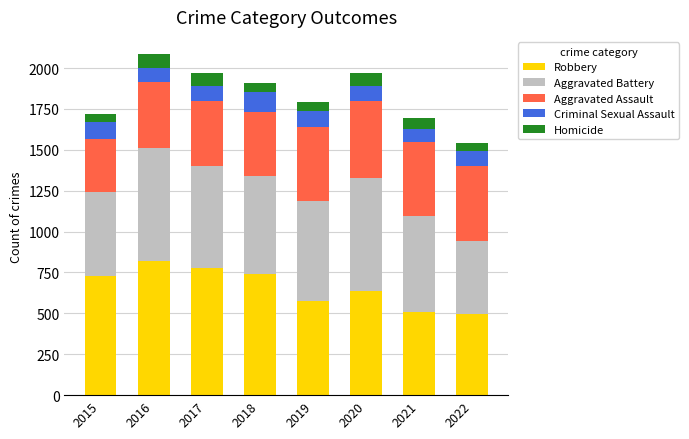

What are all the series names shown in the legend?

Robbery, Aggravated Battery, Aggravated Assault, Criminal Sexual Assault, Homicide